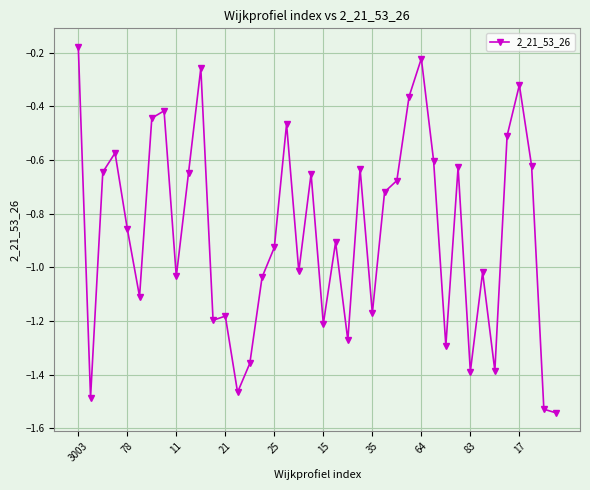

What is the difference between the maximum and minimum values?

1.4